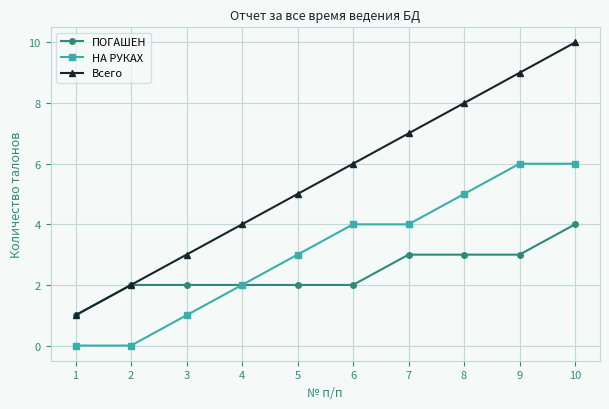

Count the number of categories in the chart.

10